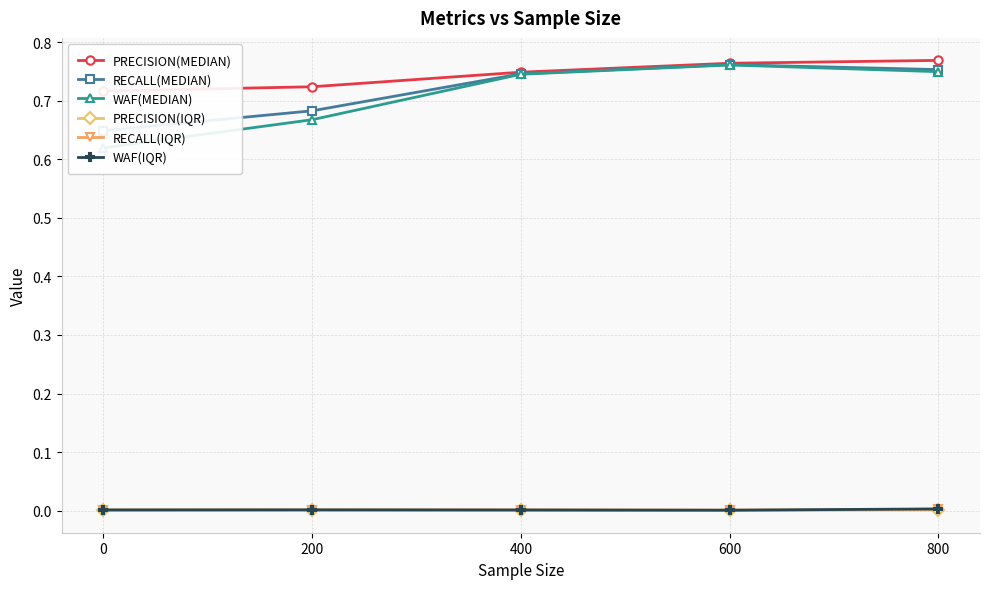

True or false: RECALL(IQR) has a value of 0.0 at 600.

True